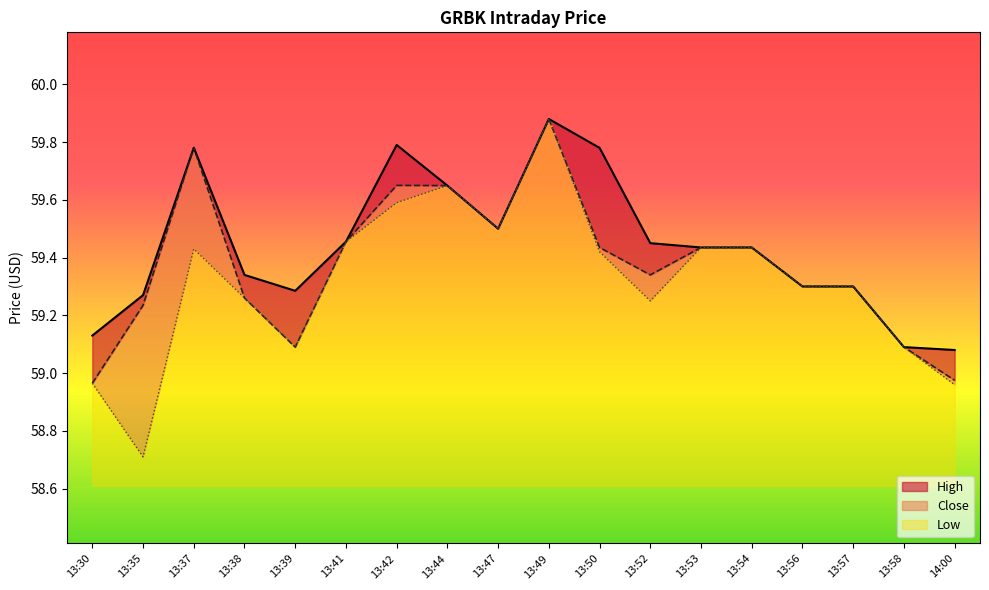

At which category is the sum across all series the highest?

13:49